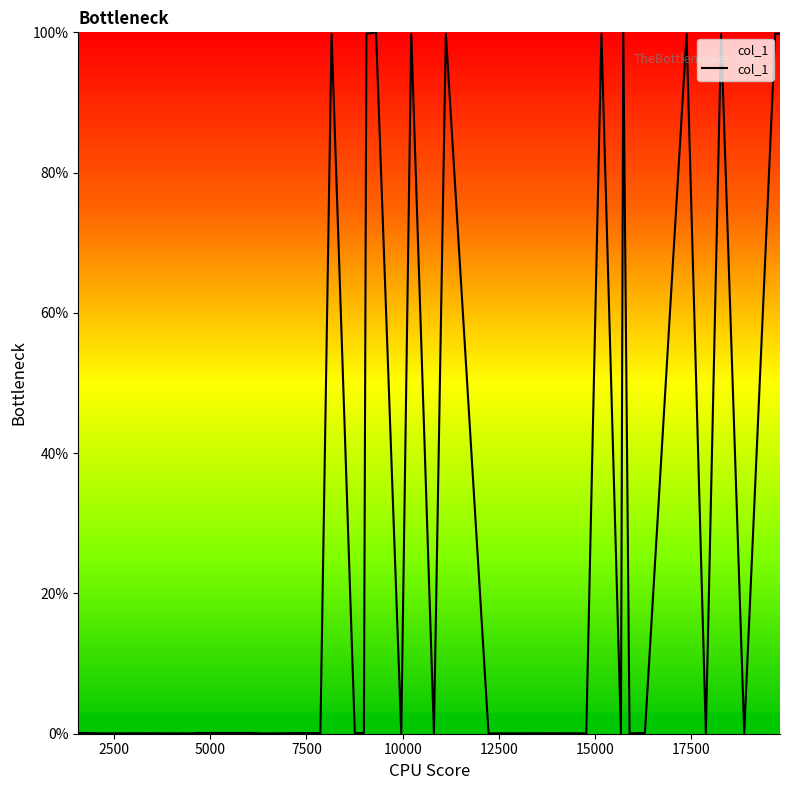

What is the maximum value shown in the chart?

100.0